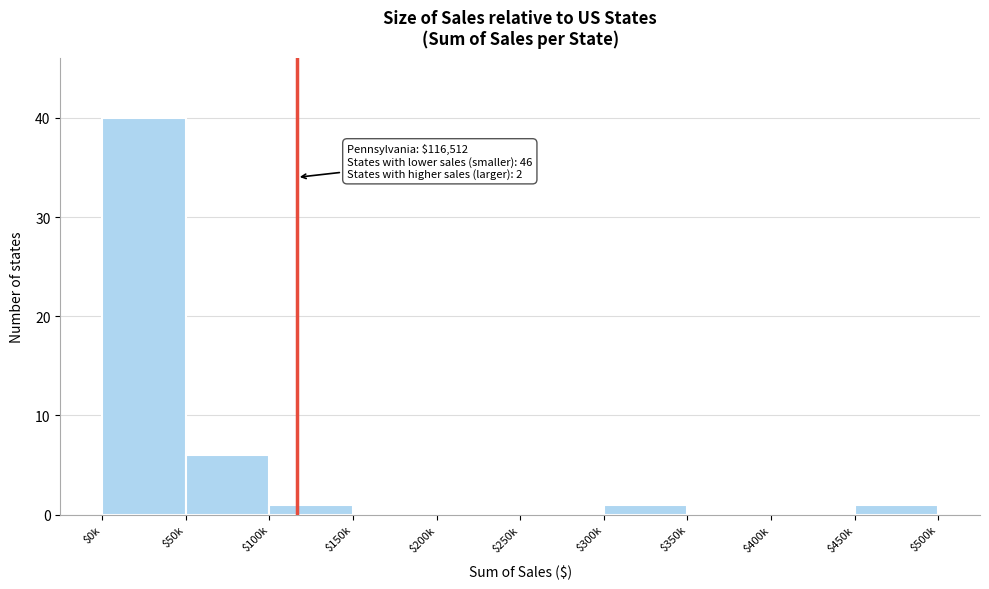

At which category does the chart reach its peak across all series?

$0k